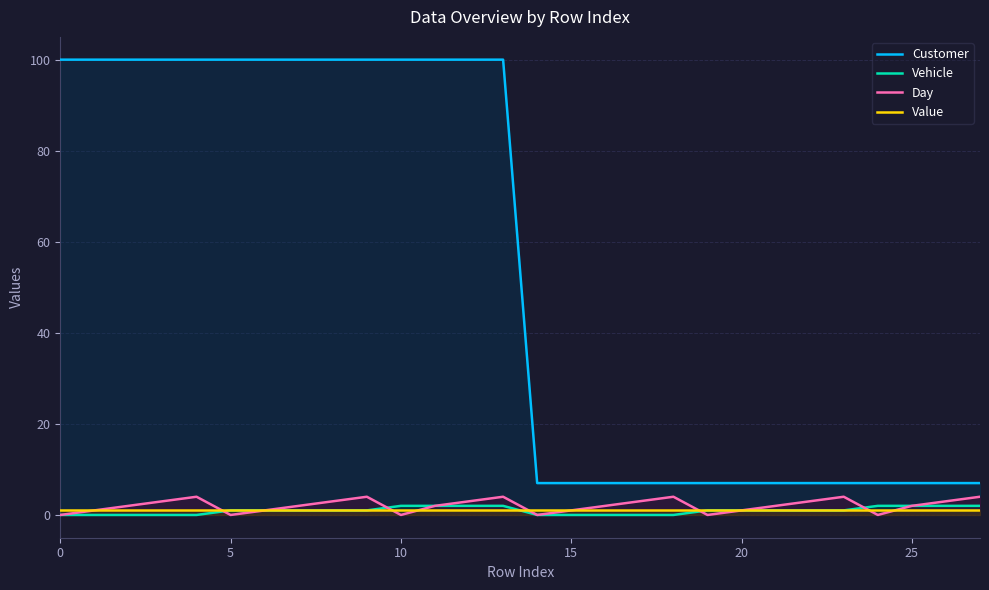

At 19, list the series in order from largest to smallest.

Customer, Vehicle, Value, Day